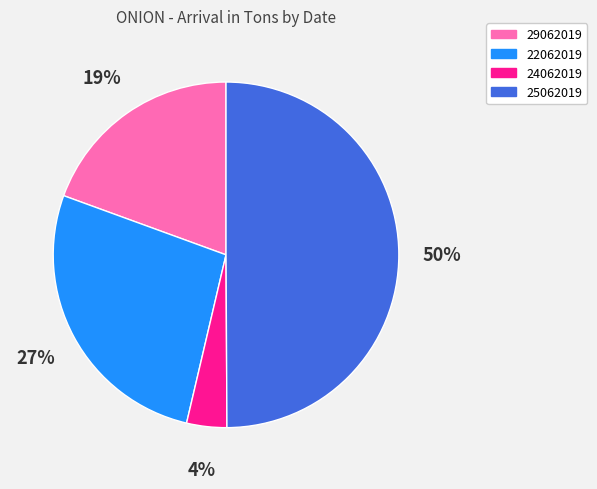

Rank the categories by value from lowest to highest.

24062019, 29062019, 22062019, 25062019